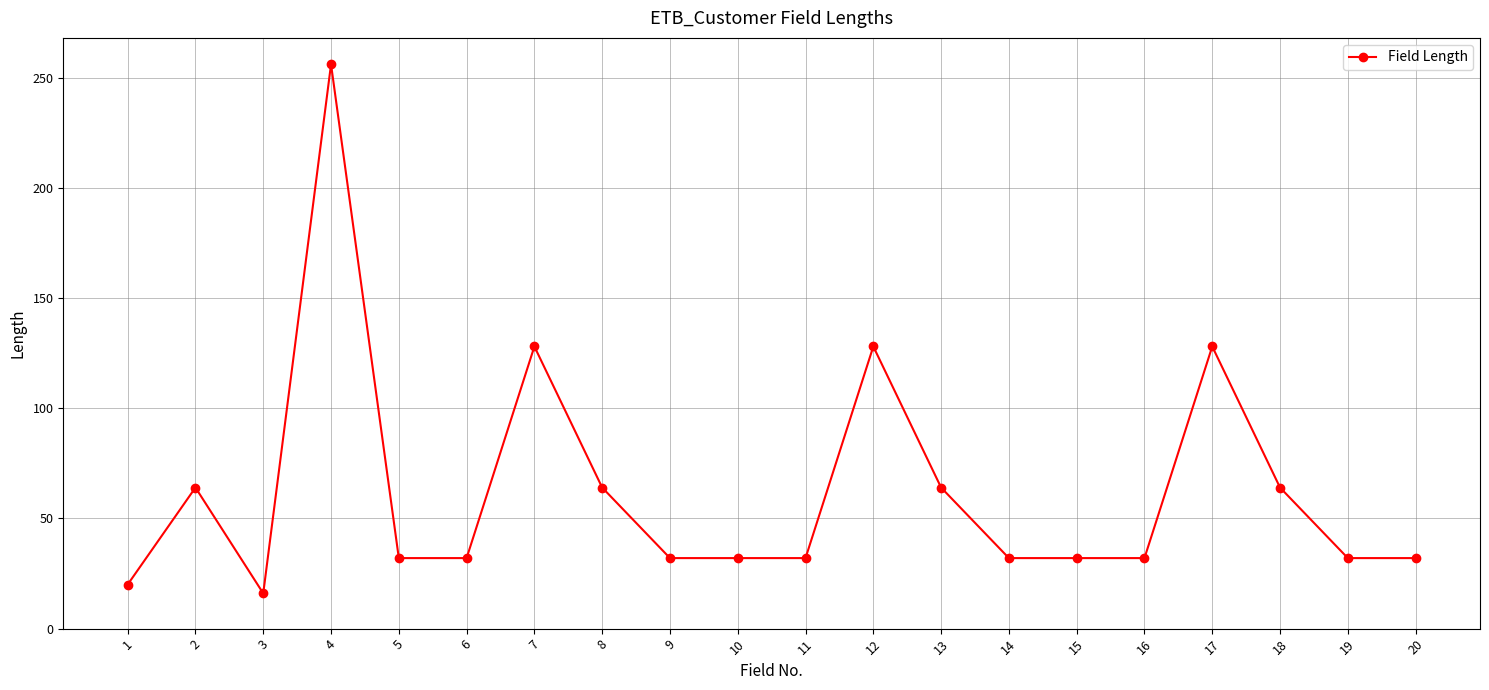

What is the average value?

63